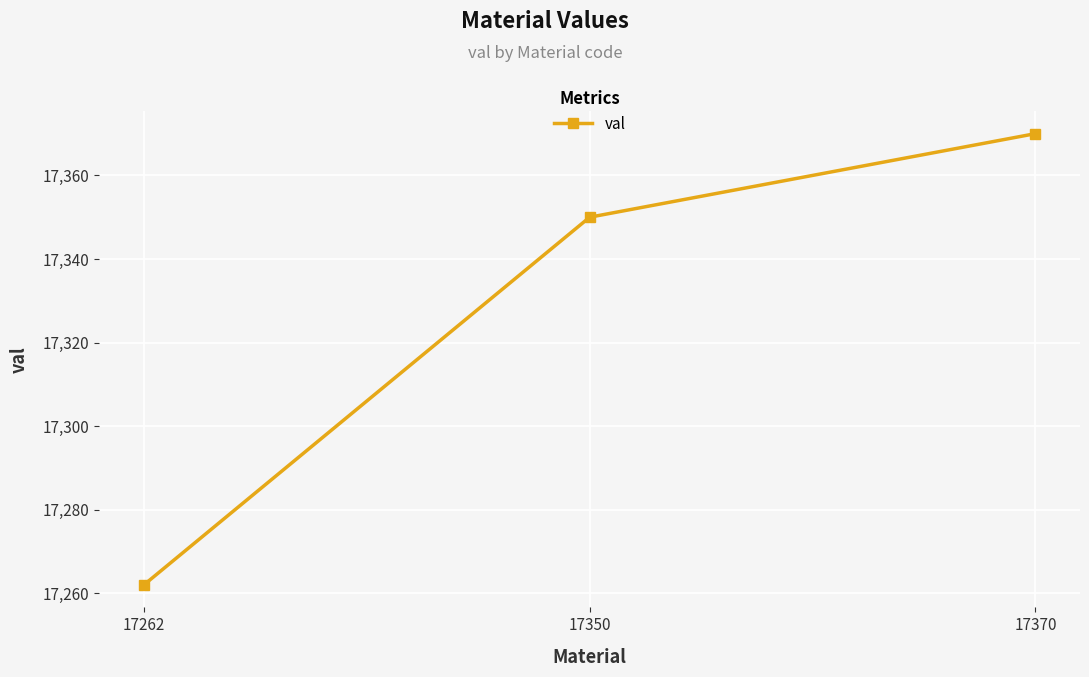

At which category does the chart reach its minimum across all series?

17262